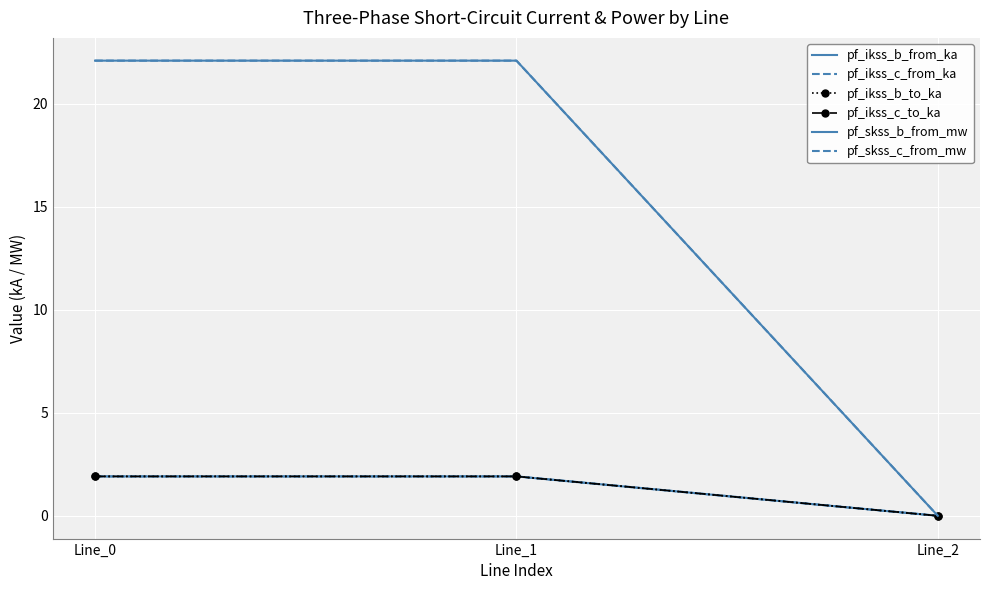

Reading left to right, extract all data points from this chart.

pf_ikss_b_from_ka: 1.9	1.9	0.0
pf_ikss_c_from_ka: 1.9	1.9	0.0
pf_ikss_b_to_ka: 1.9	1.9	0.0
pf_ikss_c_to_ka: 1.9	1.9	0.0
pf_skss_b_from_mw: 22.1	22.1	0.0
pf_skss_c_from_mw: 22.1	22.1	0.0